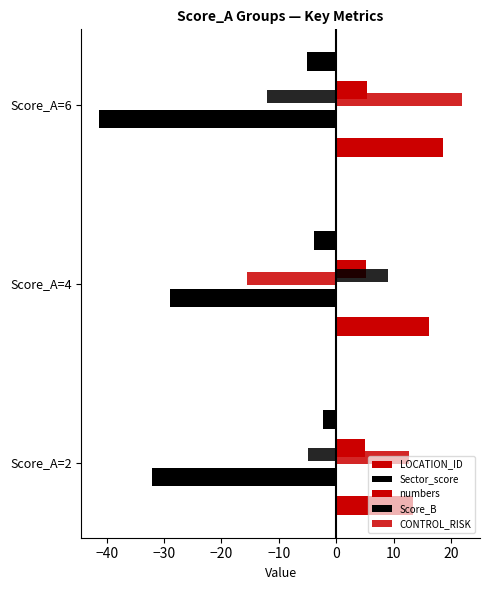

What is the smallest value displayed?

-41.2